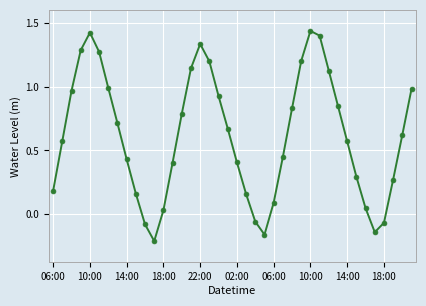

How many lines are shown in the chart?

1